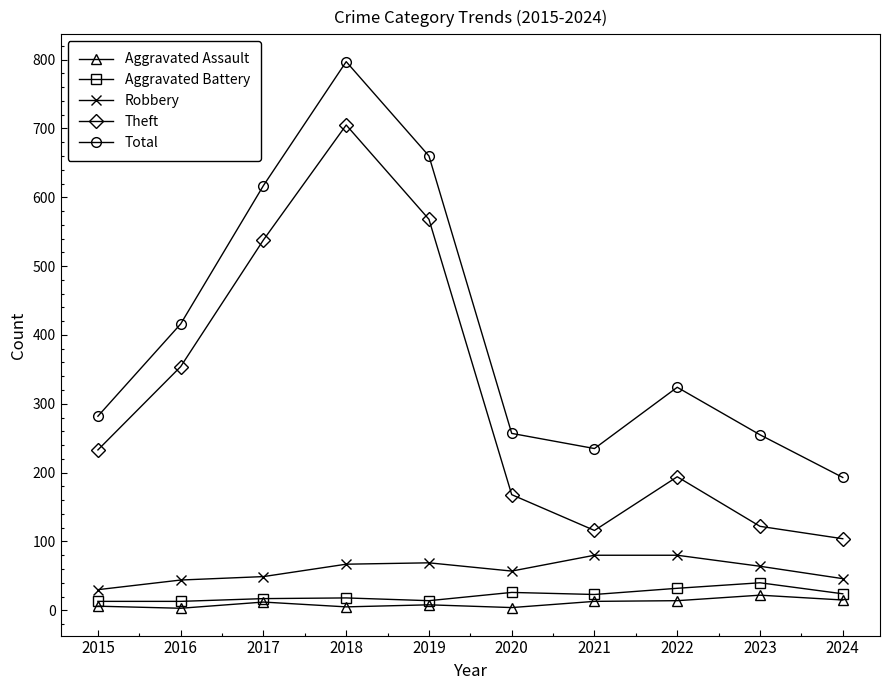

How many lines are shown in the chart?

5